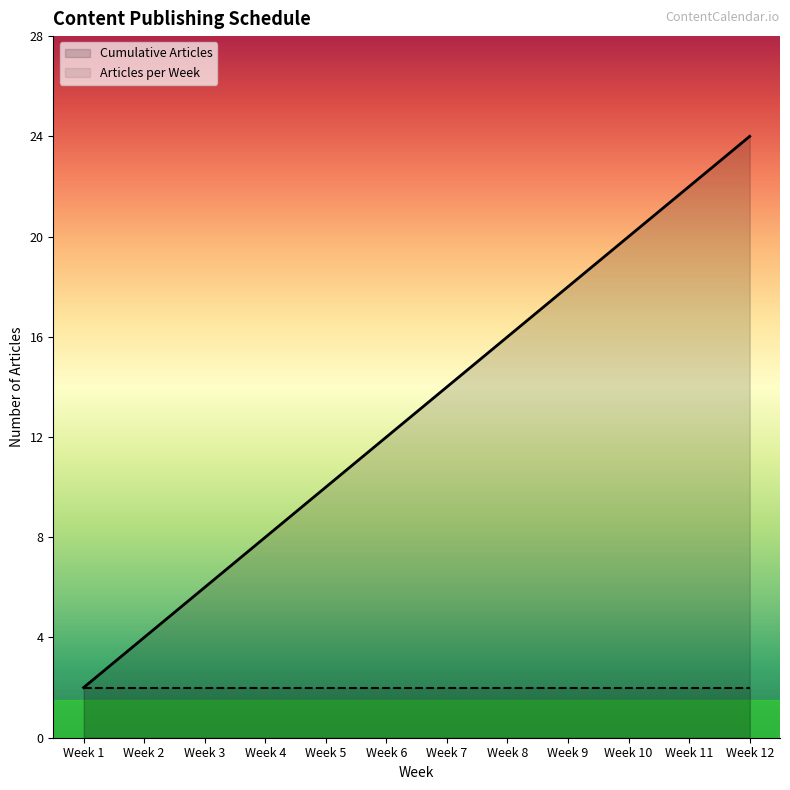

True or false: the data has more than 0 interior local peaks.

False